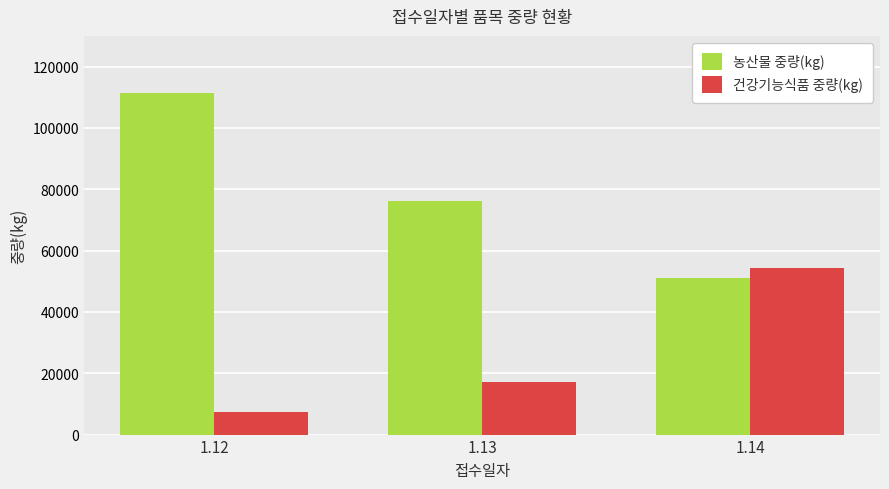

How many data points in 농산물 중량(kg) are less than 76064?

1